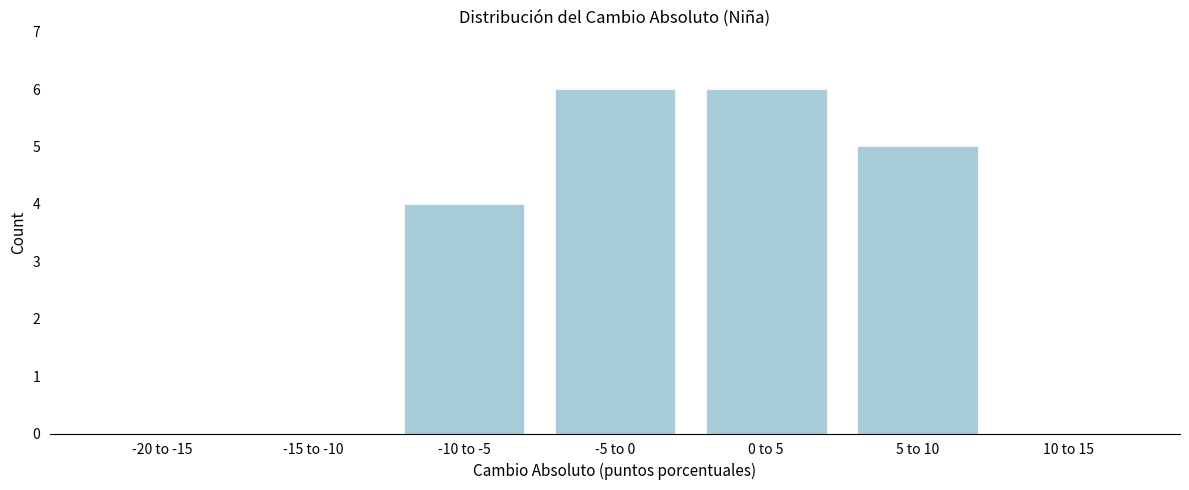

Reading right to left, what are all the values shown in this chart?

10 to 15=0	5 to 10=5	0 to 5=6	-5 to 0=6	-10 to -5=4	-15 to -10=0	-20 to -15=0